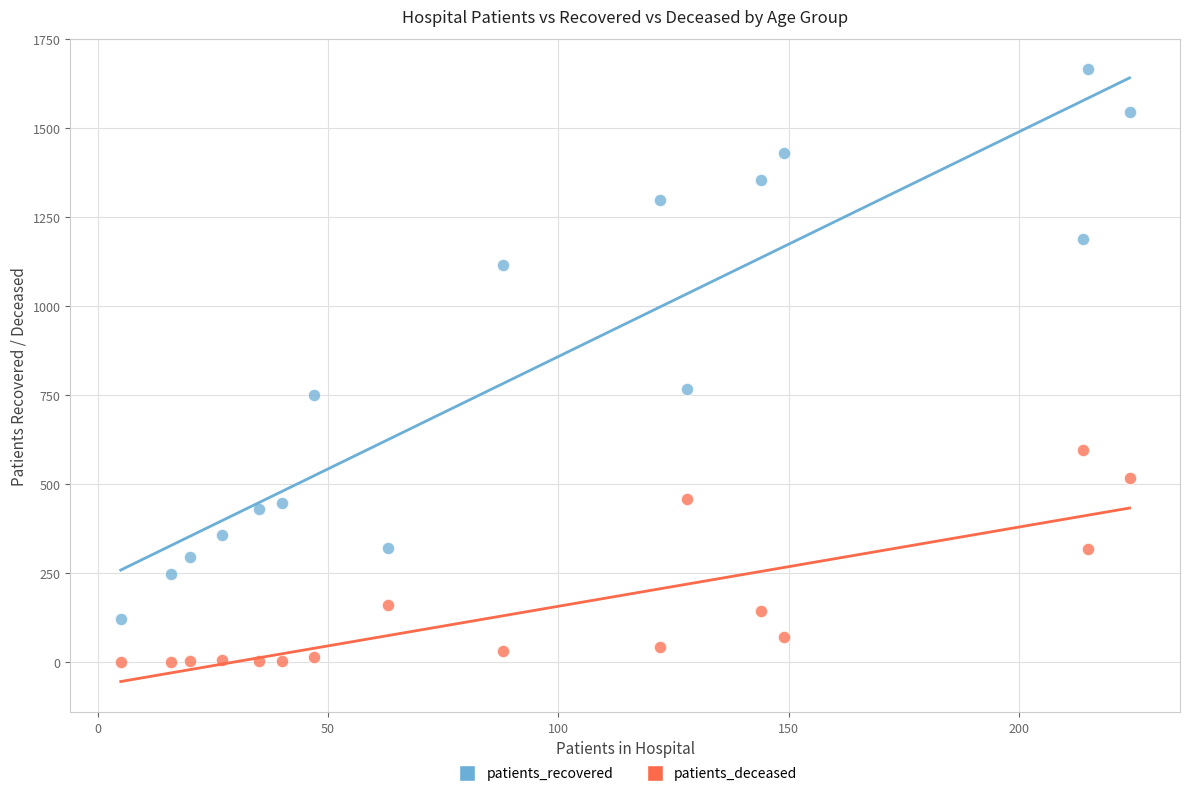

Which series reaches the maximum Y coordinate?

patients_recovered